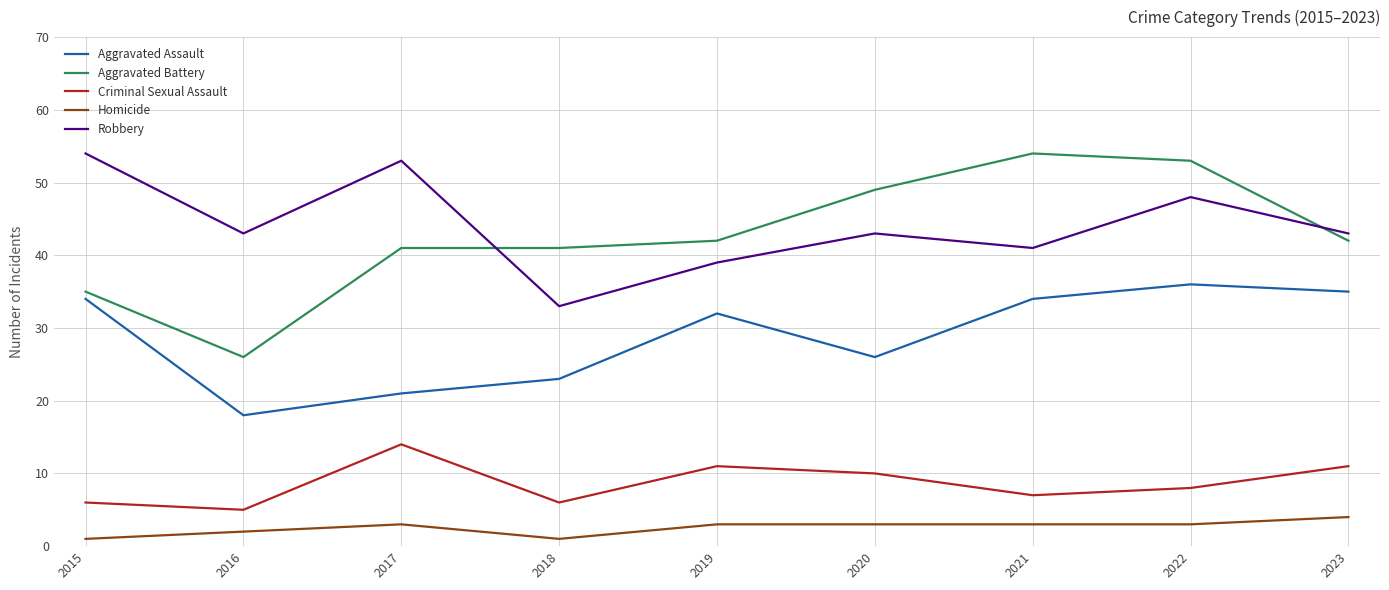

At which label does Criminal Sexual Assault reach its peak?

2017